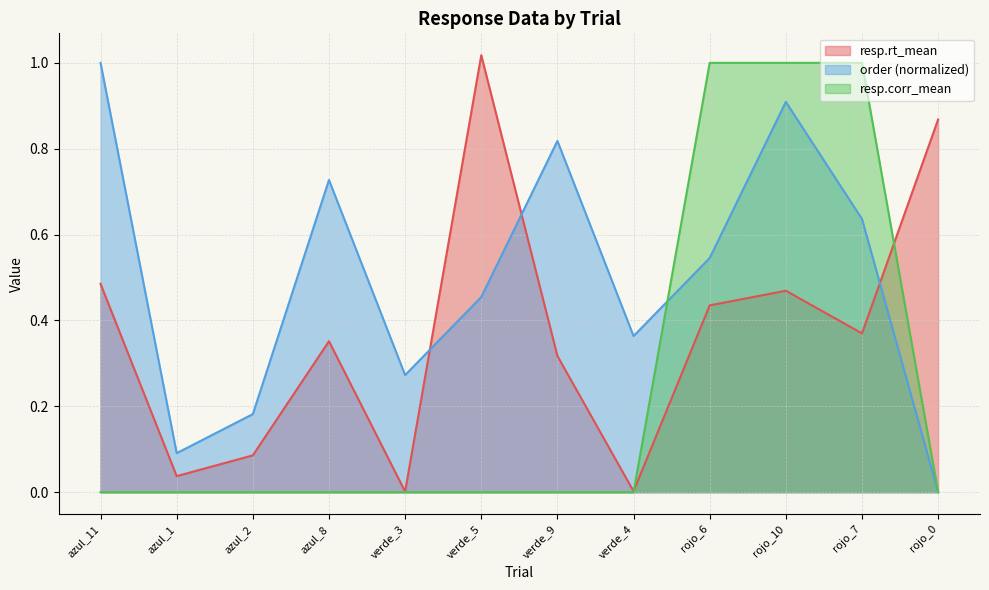

Count the number of data series in this chart.

3